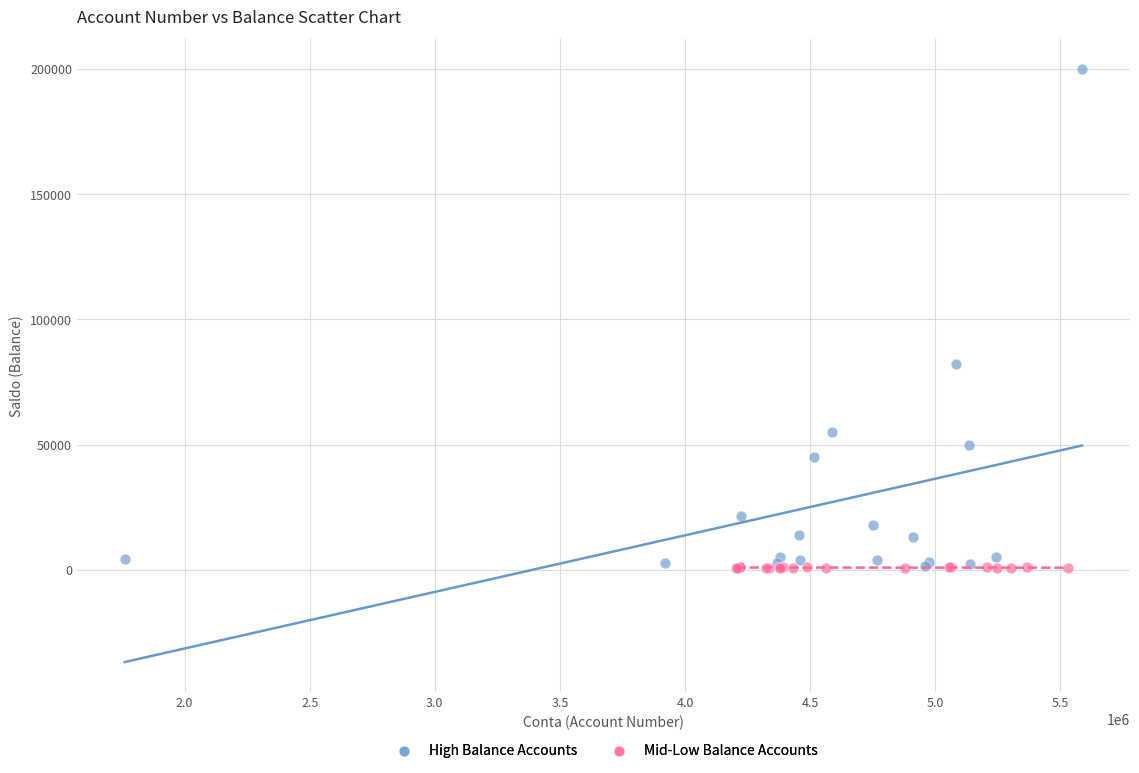

What are all the series names shown in the legend?

High Balance Accounts, Mid-Low Balance Accounts